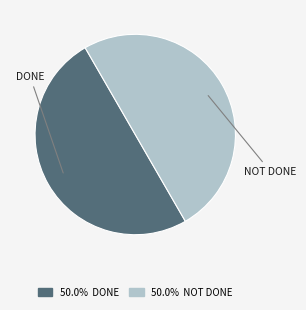

Approximately how many times larger is the value at DONE compared to NOT DONE?

1.0